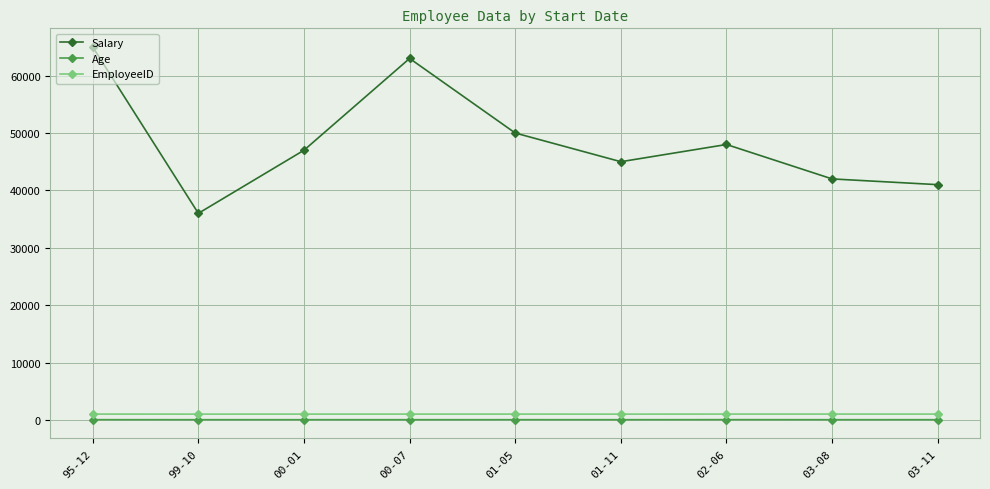

What are all the series names shown in the legend?

Salary, Age, EmployeeID